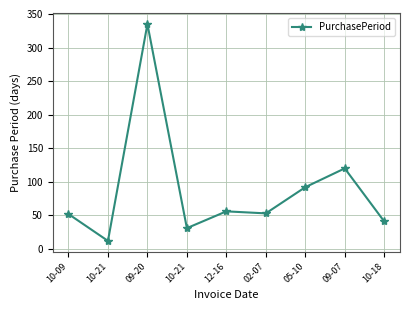

How many points are higher than both their immediate neighbors (excluding endpoints)?

3